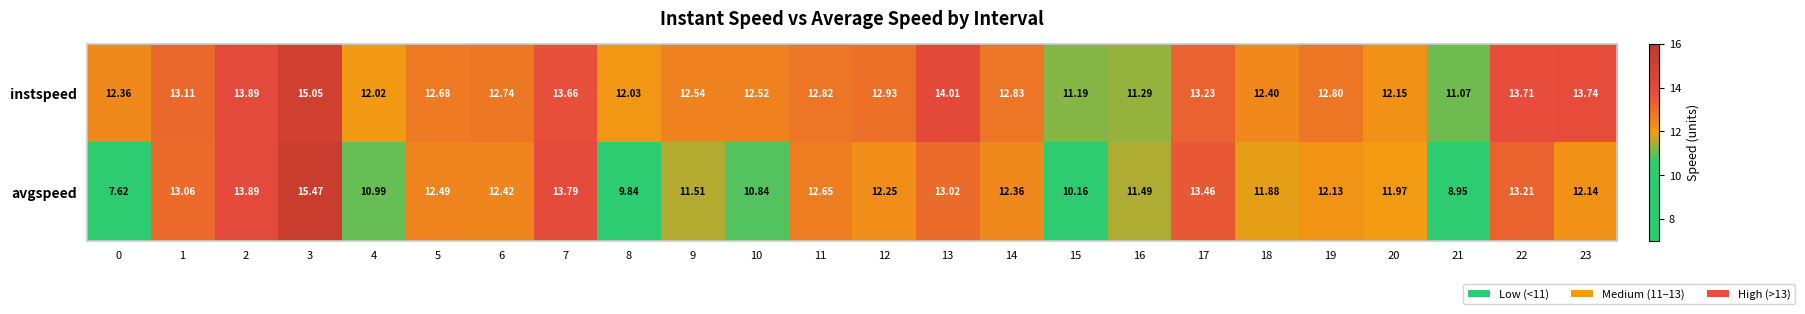

Between 13 and 17, which series saw the biggest shift?

instspeed